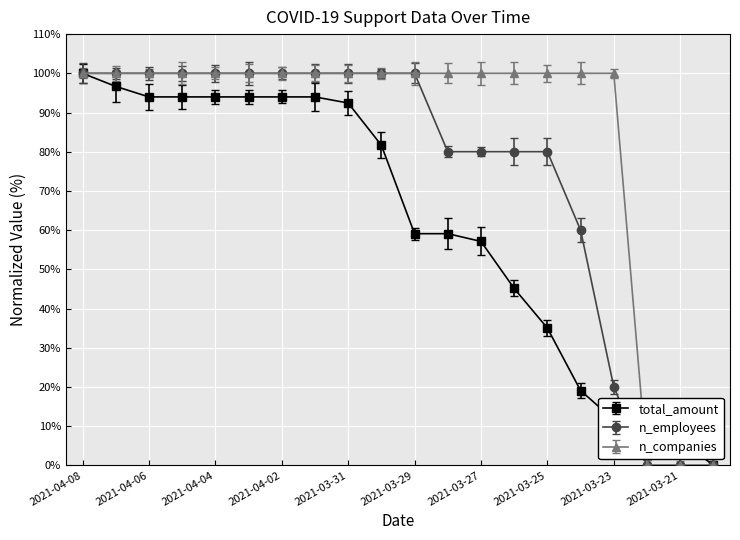

What are all the series names shown in the legend?

total_amount, n_employees, n_companies